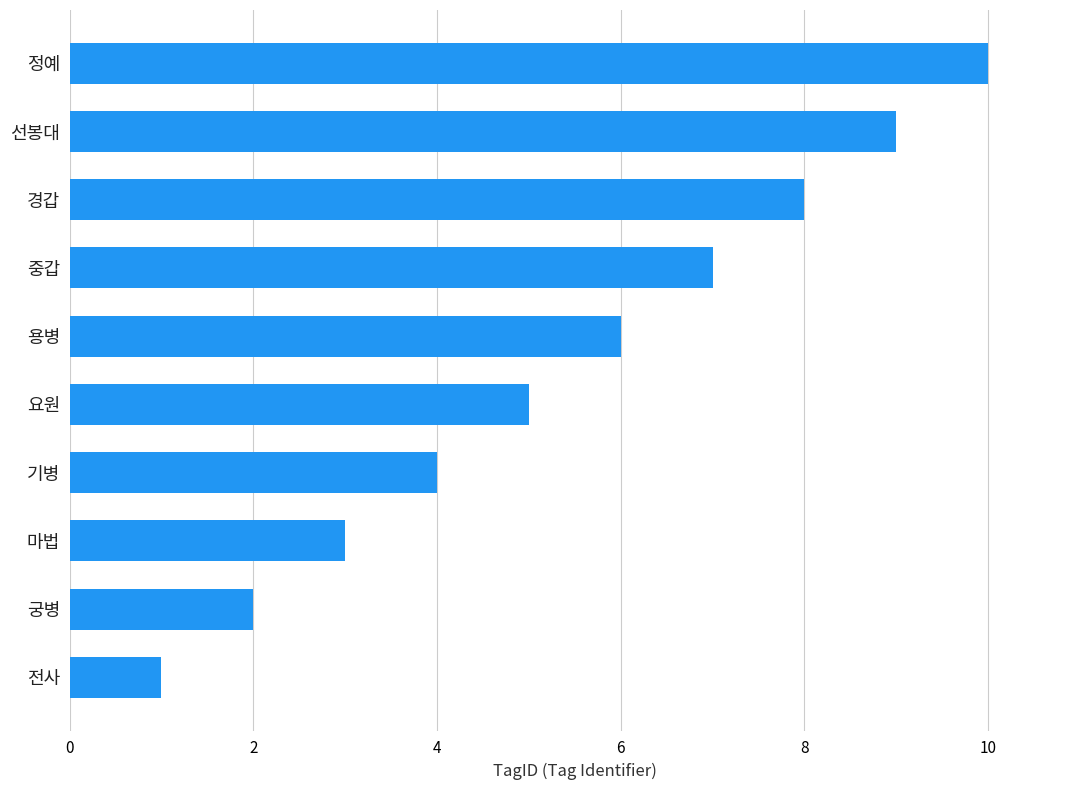

How many series are shown in this chart?

1